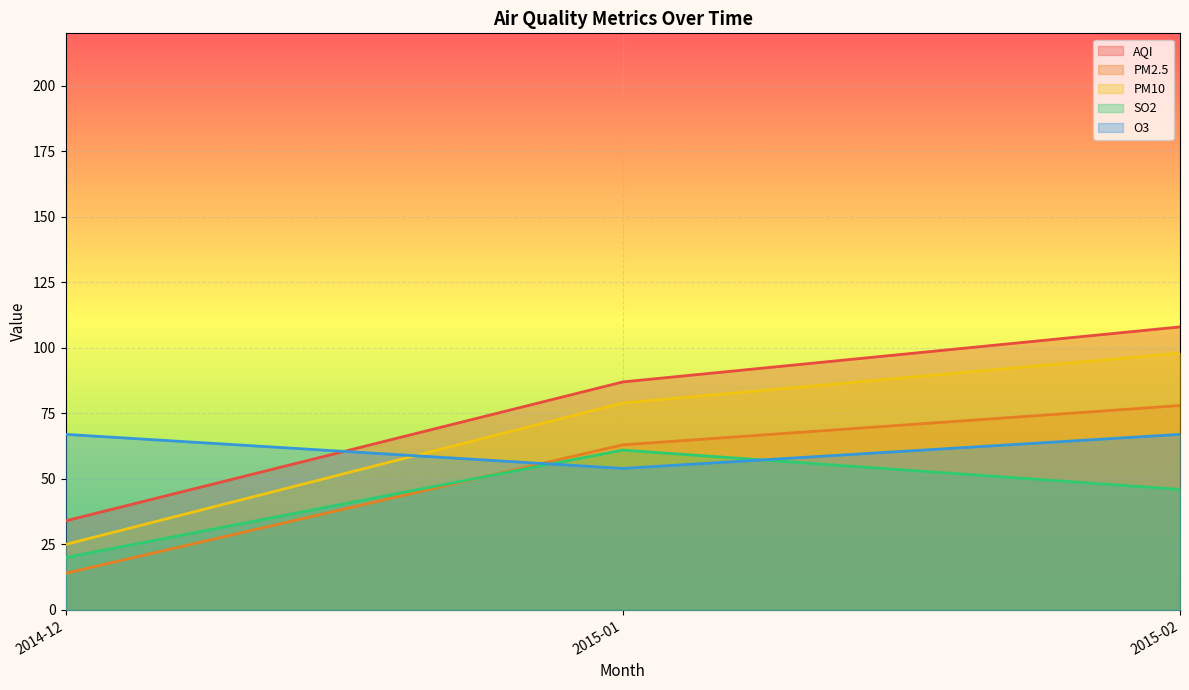

At which label is AQI closest to 71?

2015-01